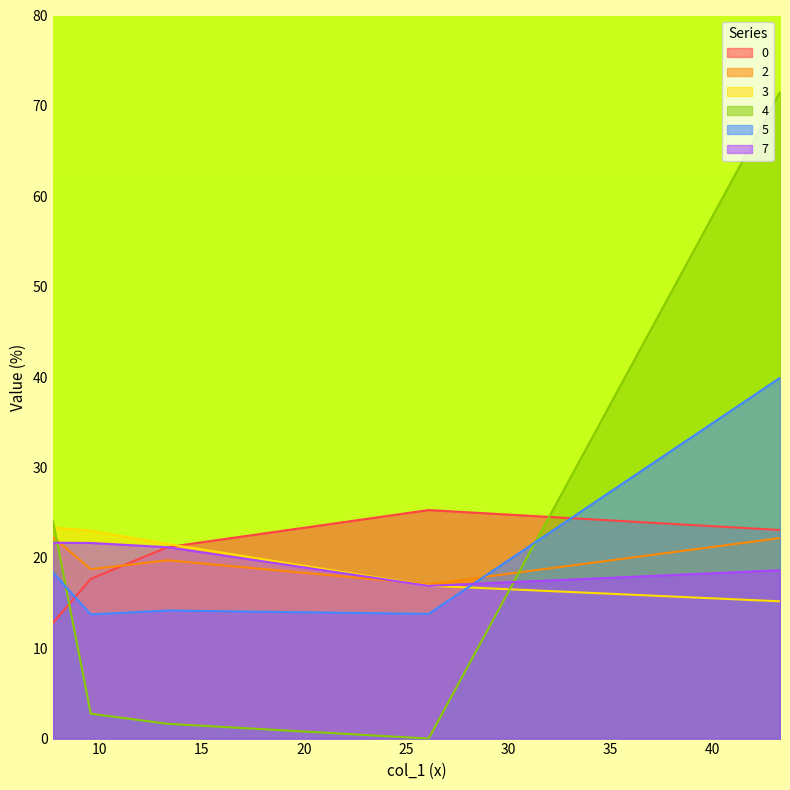

Does the chart have visible grid lines?

No